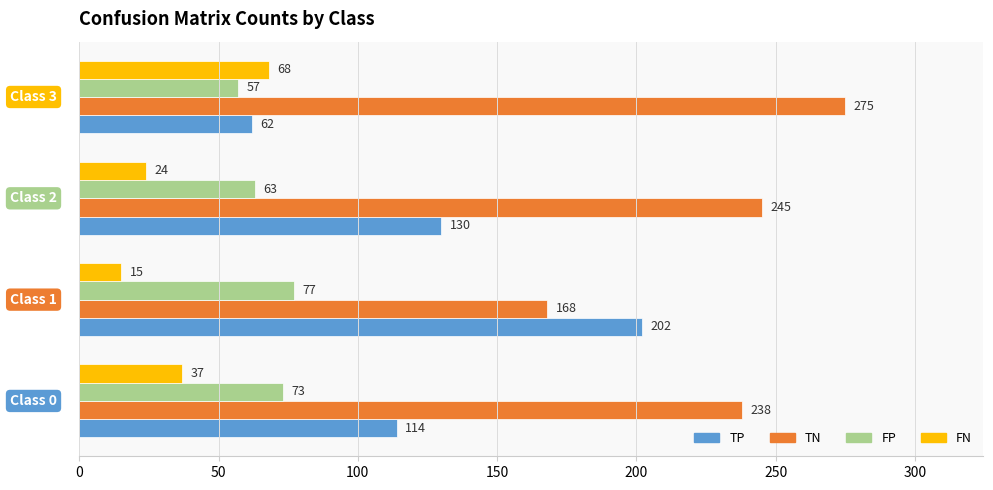

How many FP values are between 63 and 77?

3